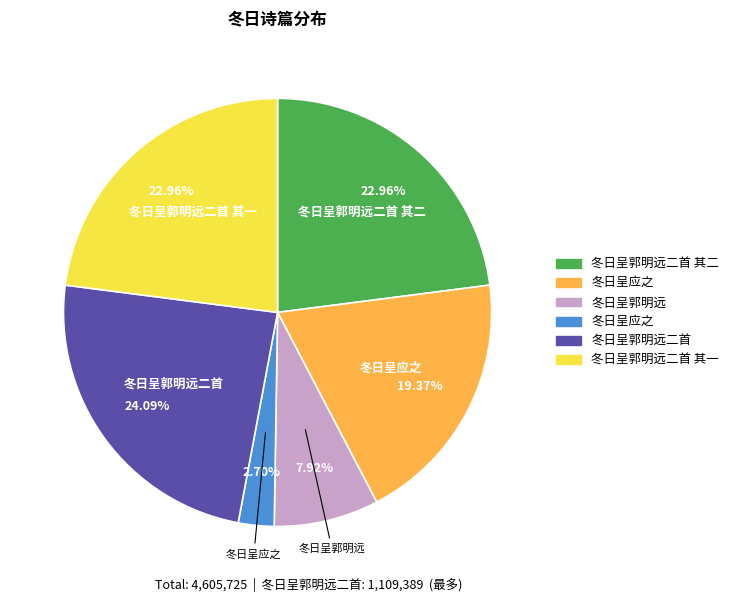

Is there a majority slice in this chart?

No